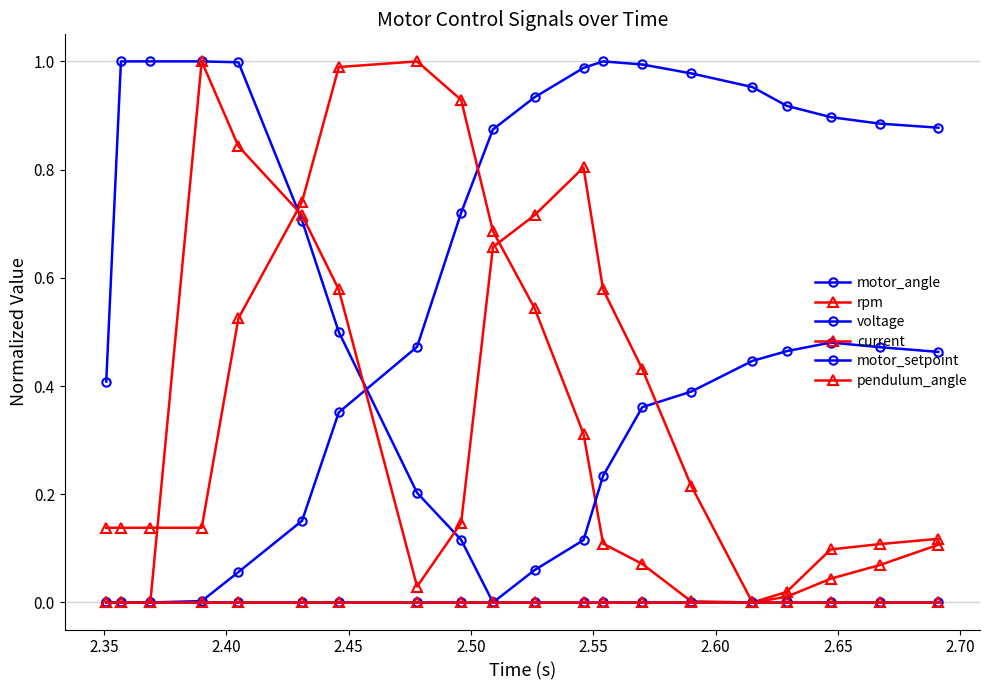

Does the chart display data point markers on the line(s)?

Yes